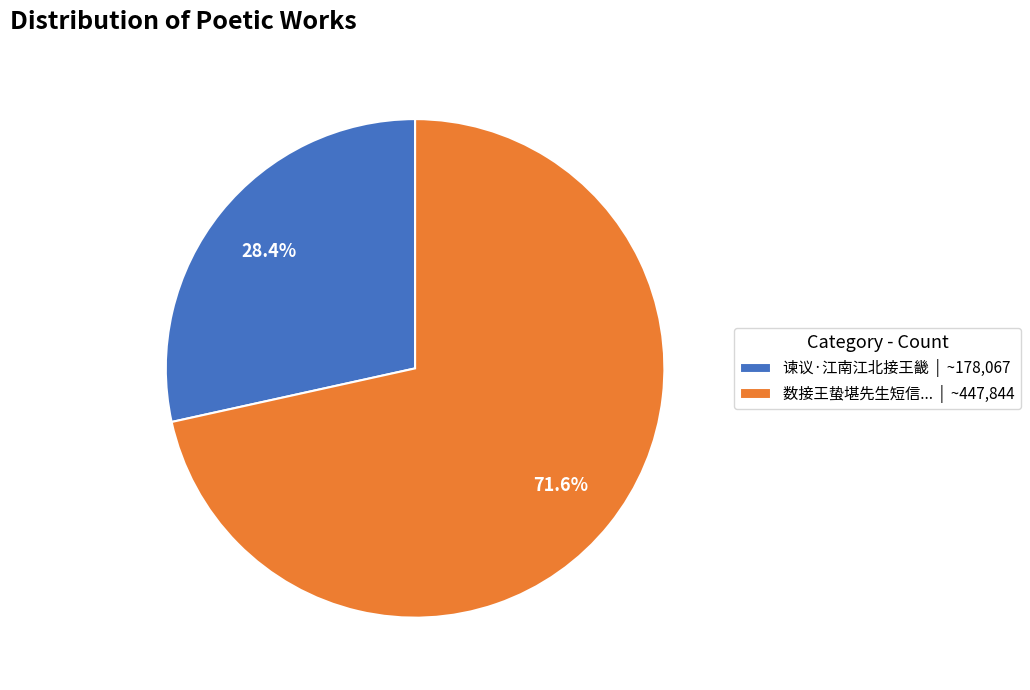

Which has a higher value, 数接王蛰堪先生短信... | ~447,844 or 谏议·江南江北接王畿 | ~178,067?

数接王蛰堪先生短信... | ~447,844